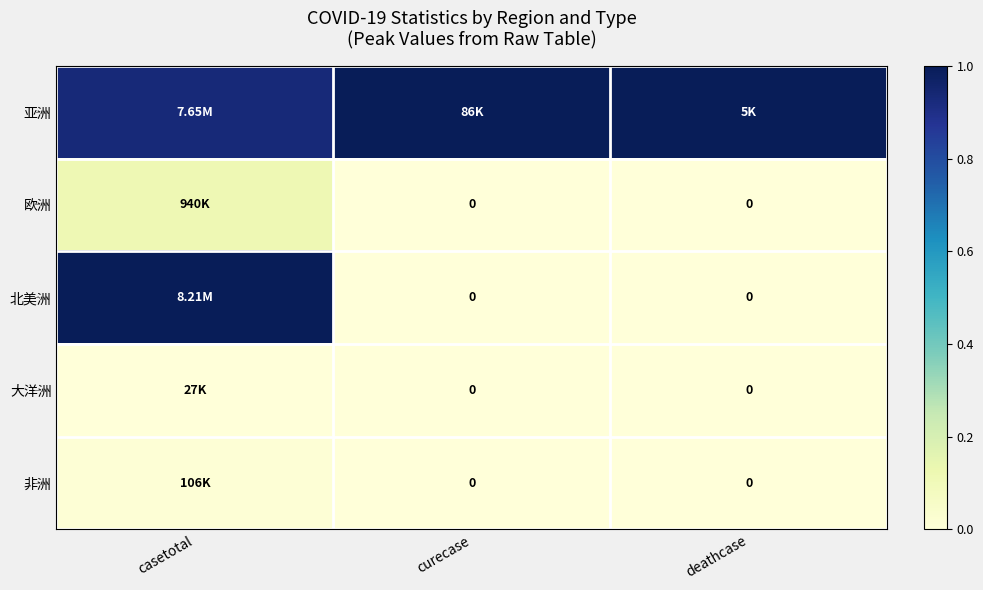

What is the difference between the highest and lowest values at deathcase?

1.0